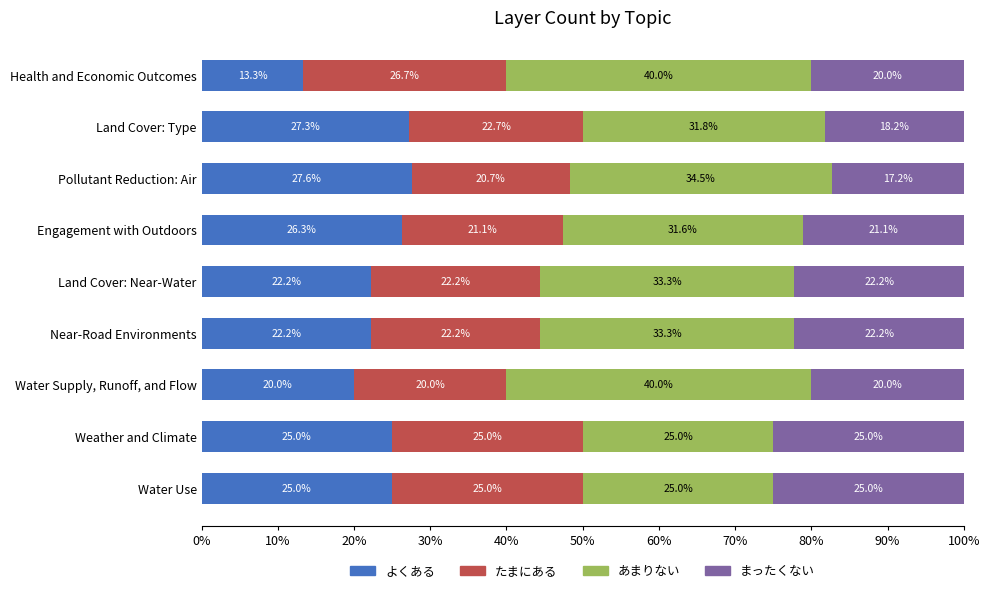

What is the highest value of the よくある series?

27.6